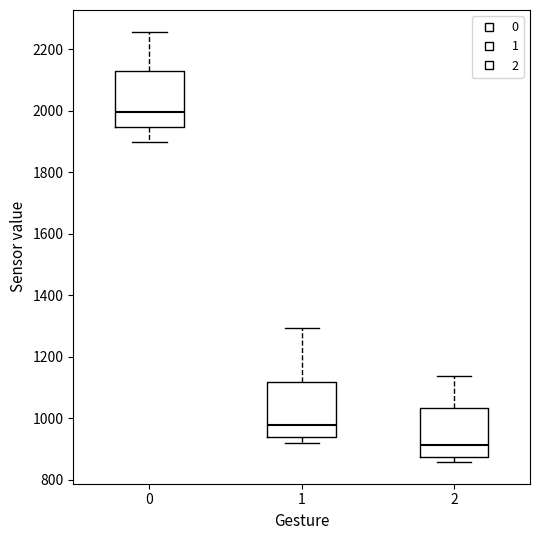

Reading left to right, read every box against the y-axis: the position of its median line, the range the box covers, and the ends of its whiskers. The values are not printed on the chart, so give them approximately, as read against the axis.

0: median 2000, box 1940 to 2120, whiskers 1900 to 2260
1: median 980, box 940 to 1120, whiskers 920 to 1300
2: median 920, box 880 to 1040, whiskers 860 to 1140